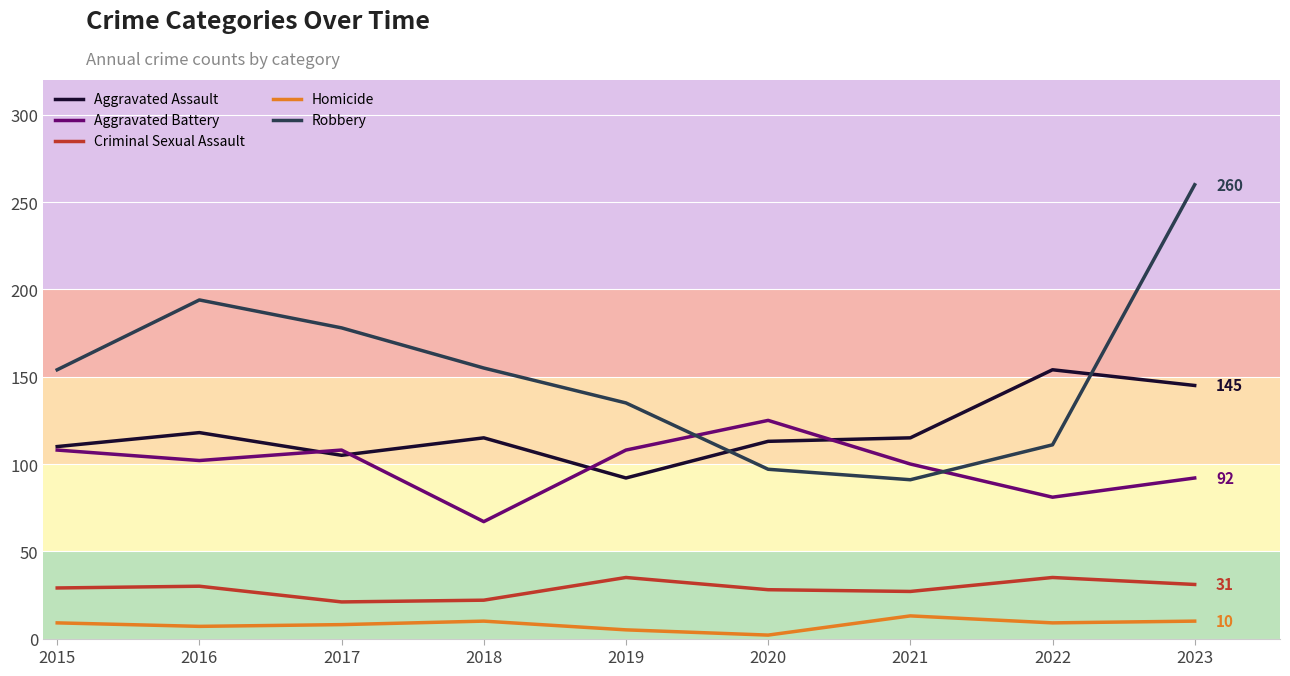

Is the value of Aggravated Assault at 2021 greater than the value of Aggravated Battery at 2022?

Yes